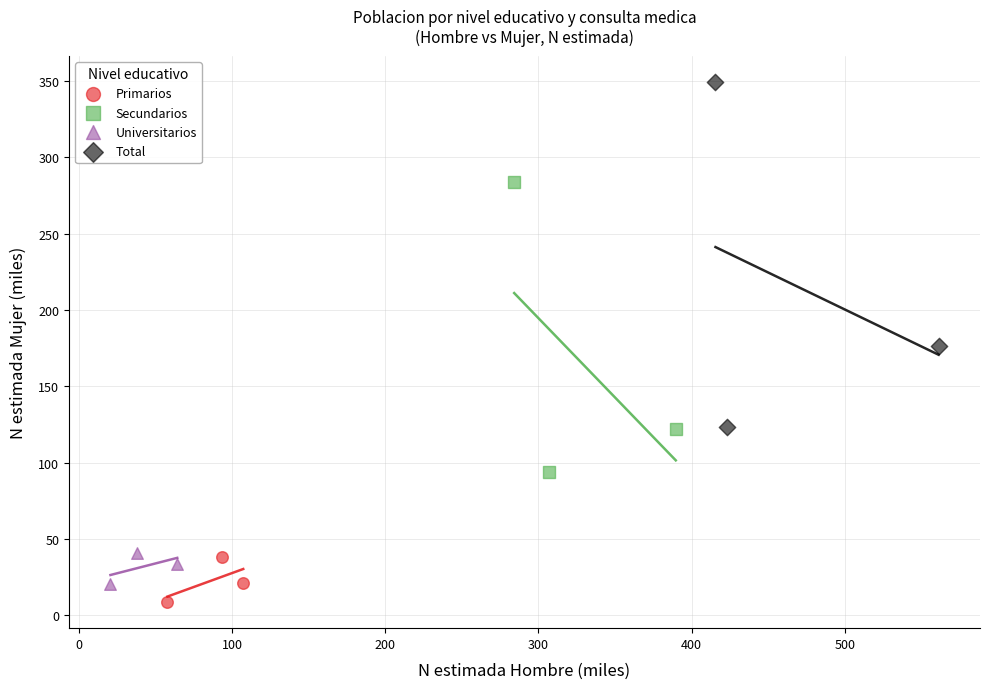

Which series has the widest spread of Y values?

Total